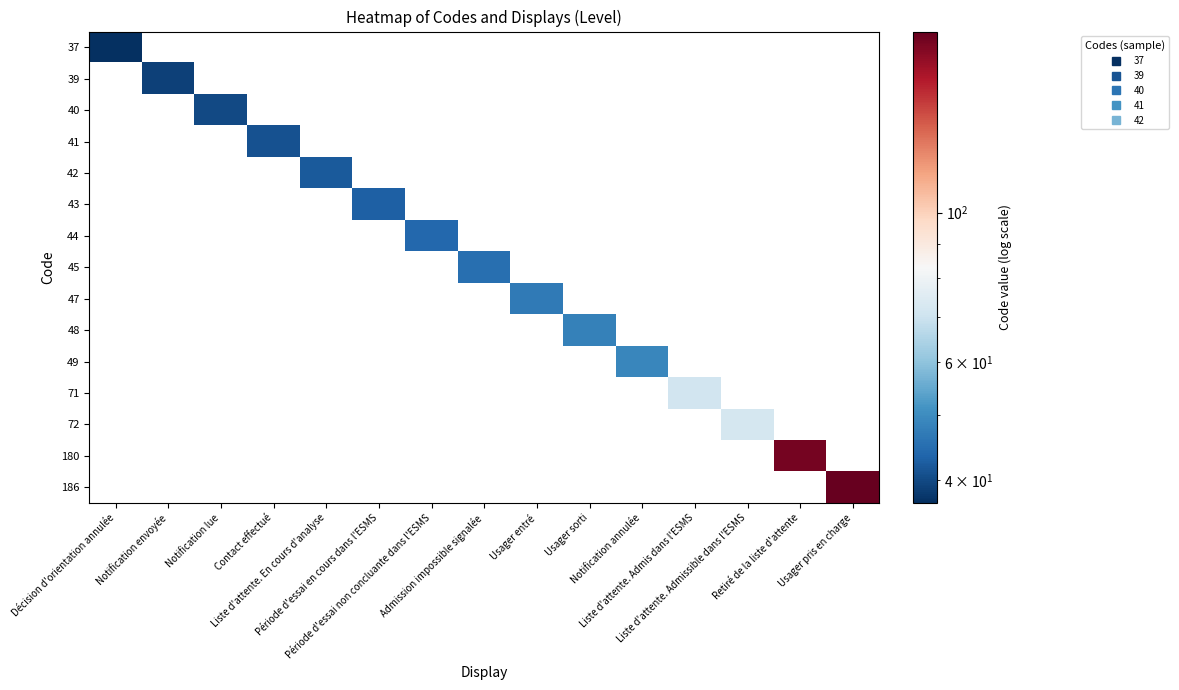

List the series in order of their peak value, highest first.

186, 180, 72, 71, 49, 48, 47, 45, 44, 43, 42, 41, 40, 39, 37